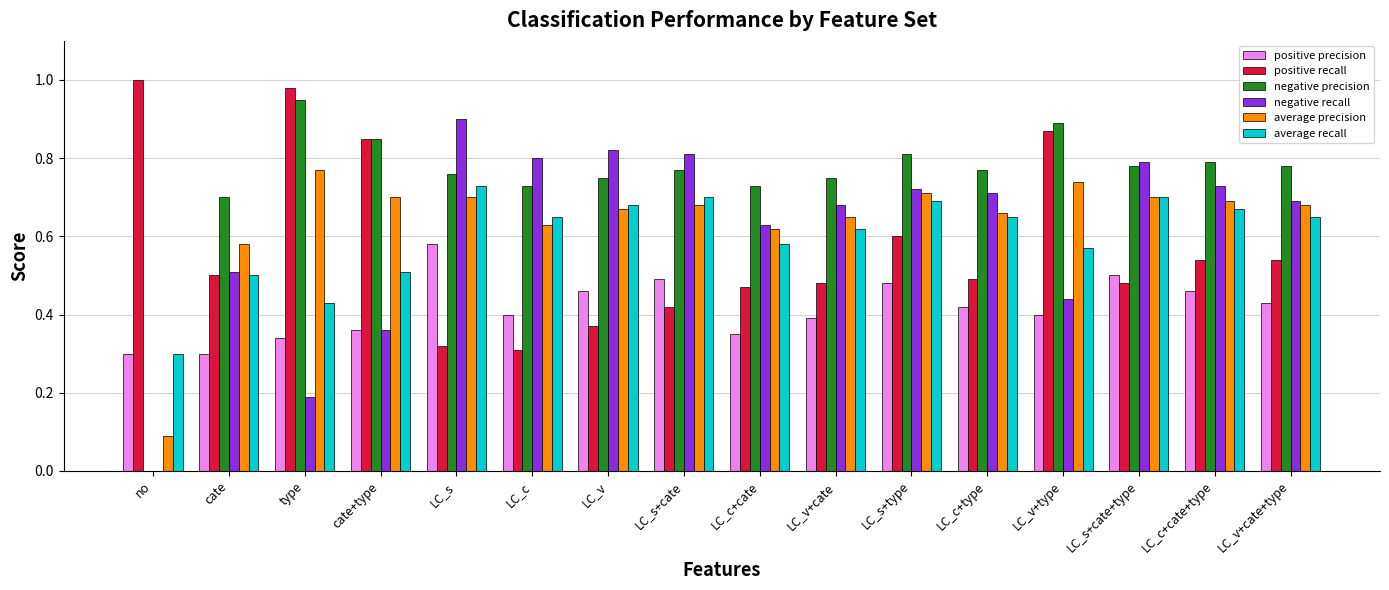

The value of average recall at LC_s is 1.3. True or false?

False